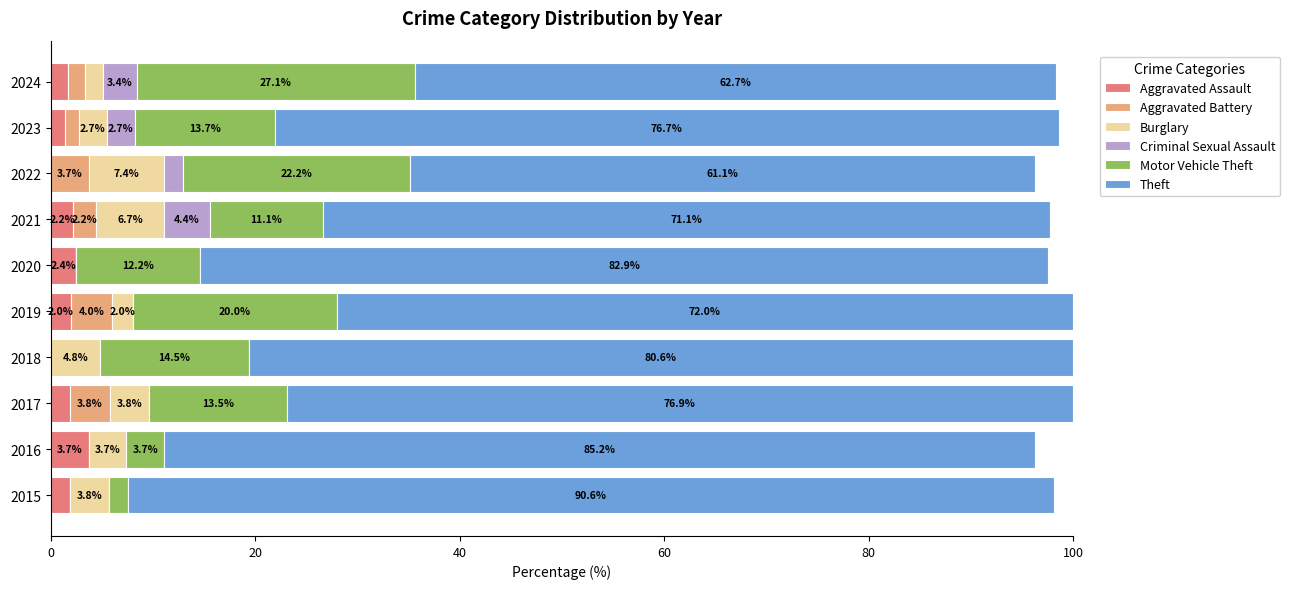

Which category has the highest value in the Aggravated Assault series?

2016